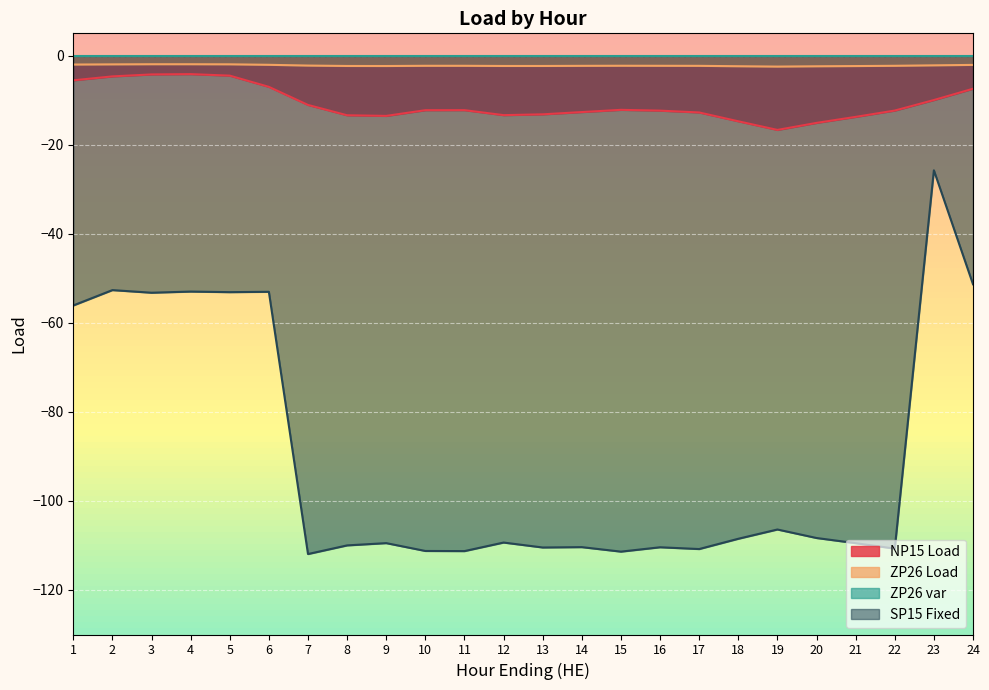

At which category is the sum across all series the highest?

23